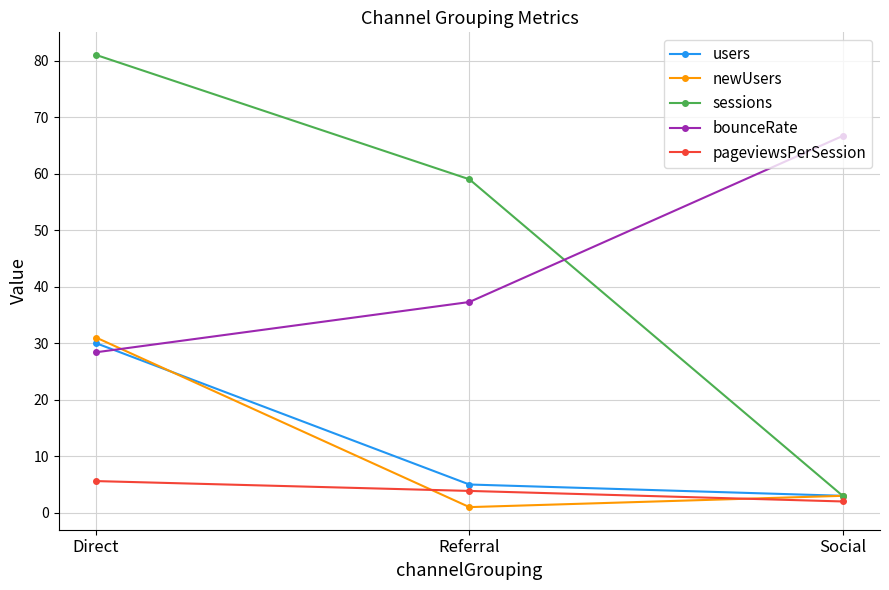

What is the sum of all bounceRate values?

132.3